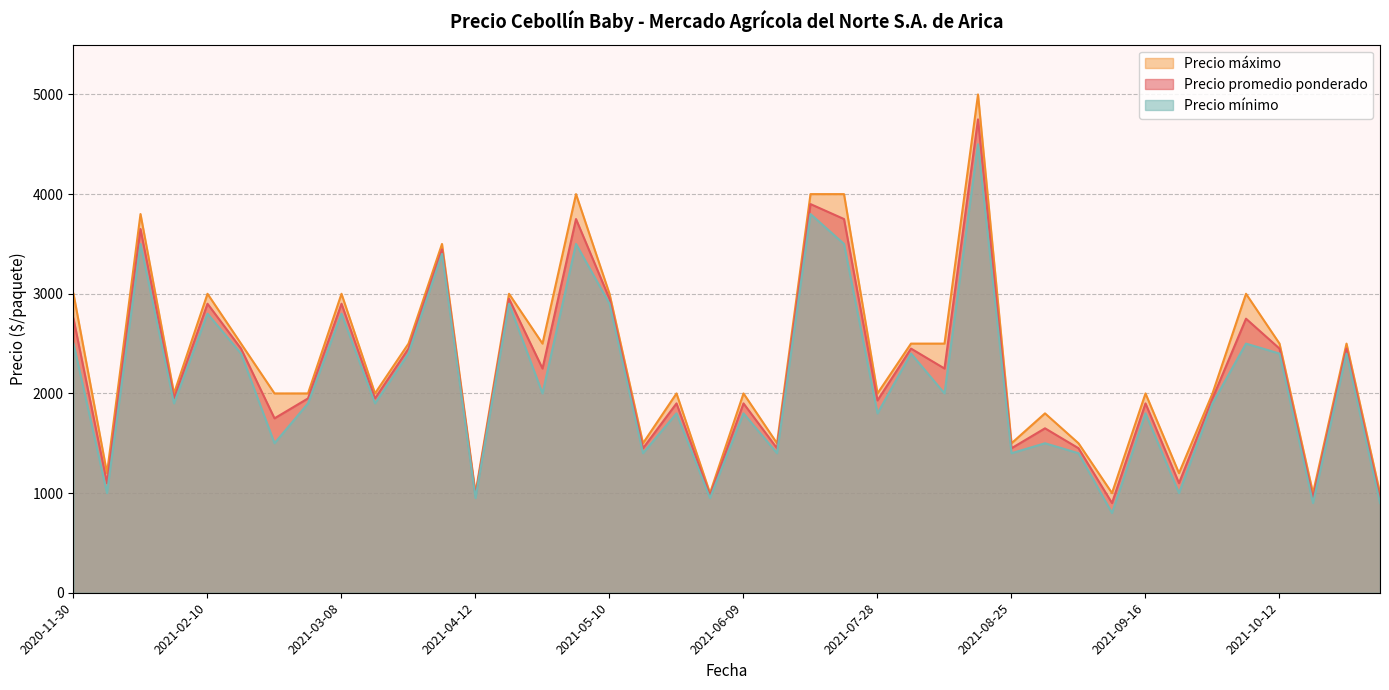

Which series has the widest spread of values?

Precio máximo